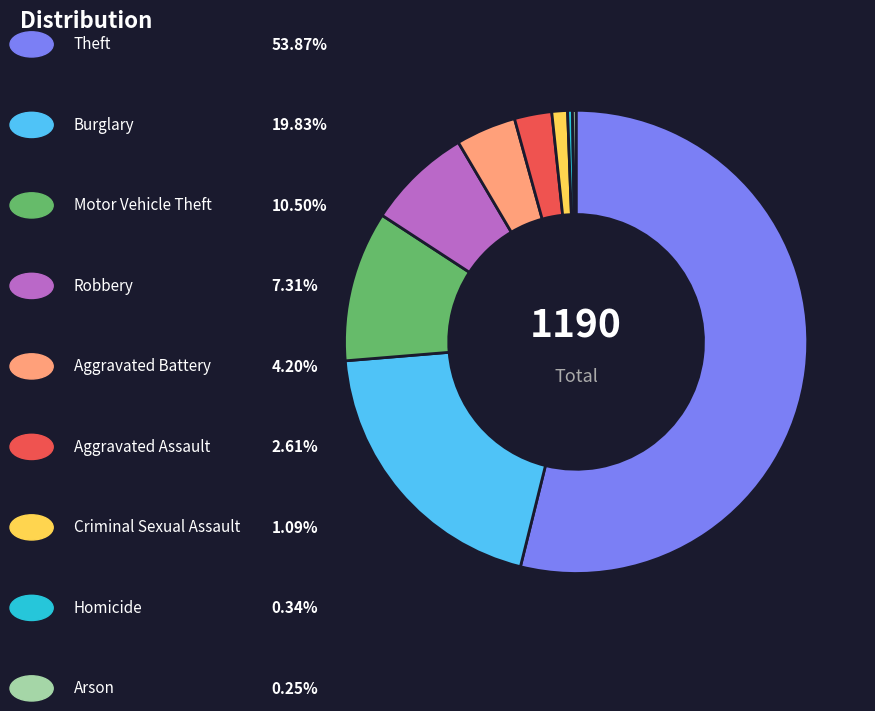

Is there a majority slice in this chart?

Yes